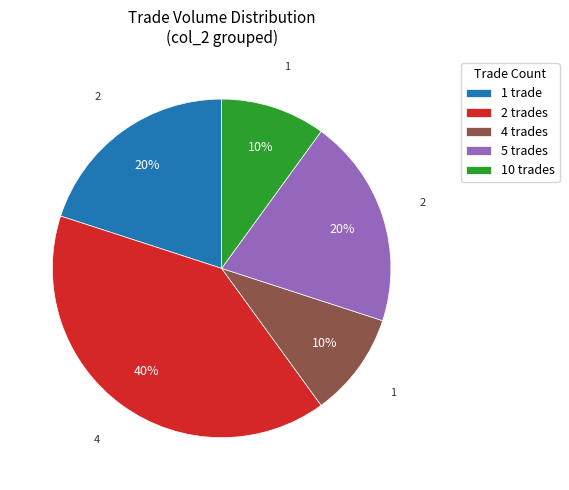

Do 5 trades and 2 trades together represent more than half of the pie?

Yes